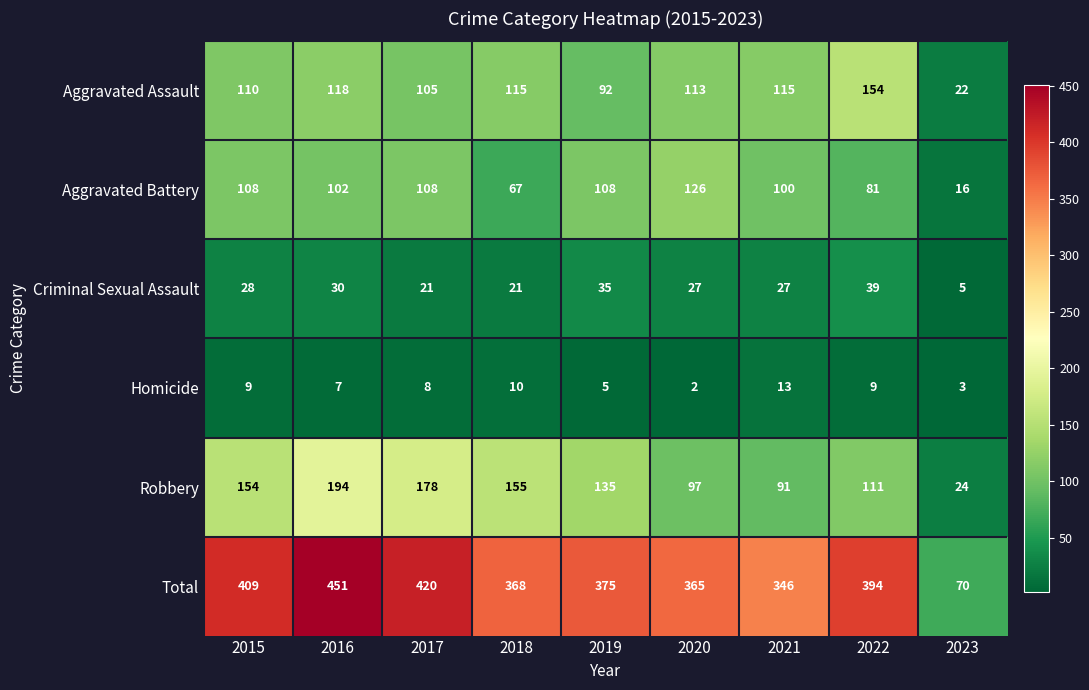

What is the difference between the highest and lowest values at 2023?

67